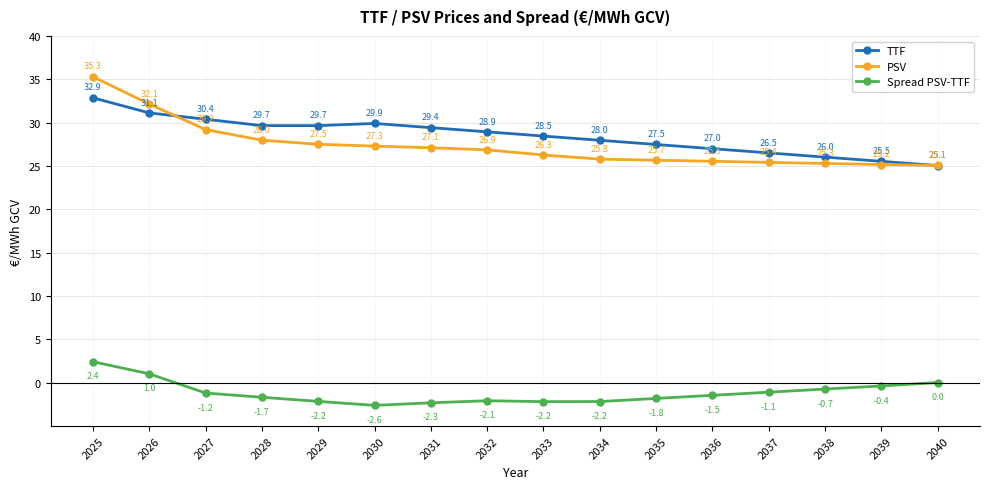

At which category does Spread PSV-TTF reach its first local valley?

2030